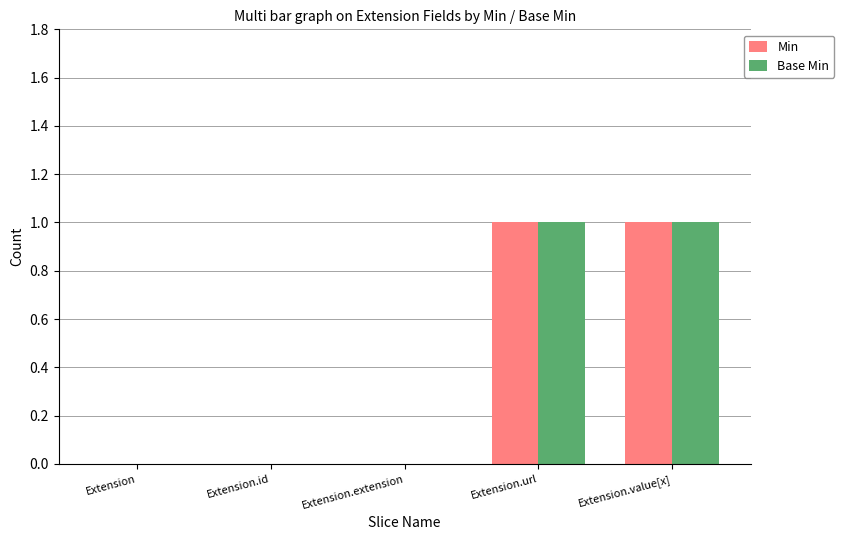

True or false: Min has a value of 0 at Extension.id.

True